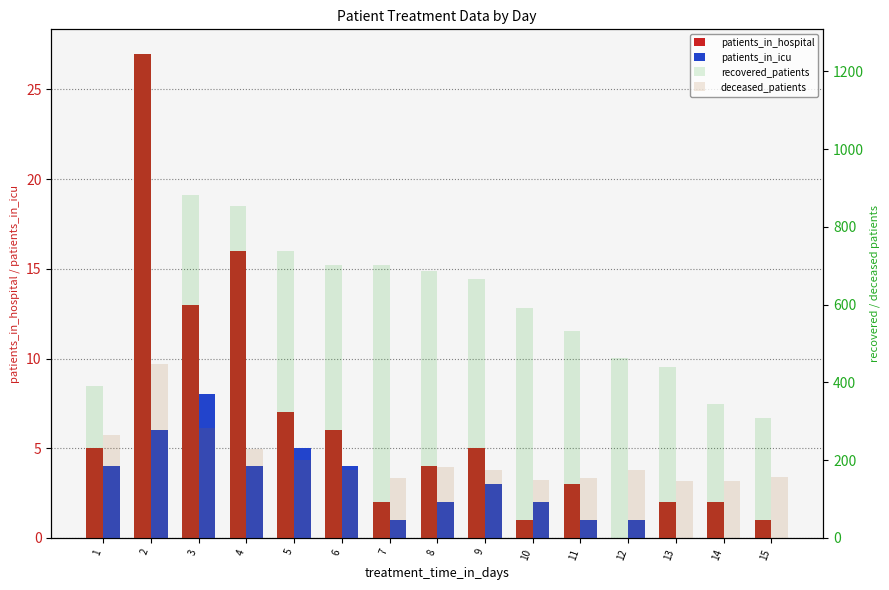

True or false: deceased_patients has a value of 153 at 11.

True